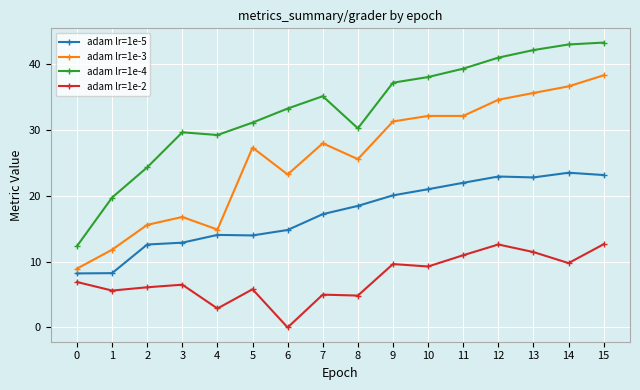

Read the adam lr=1e-2 value at 13.

11.5